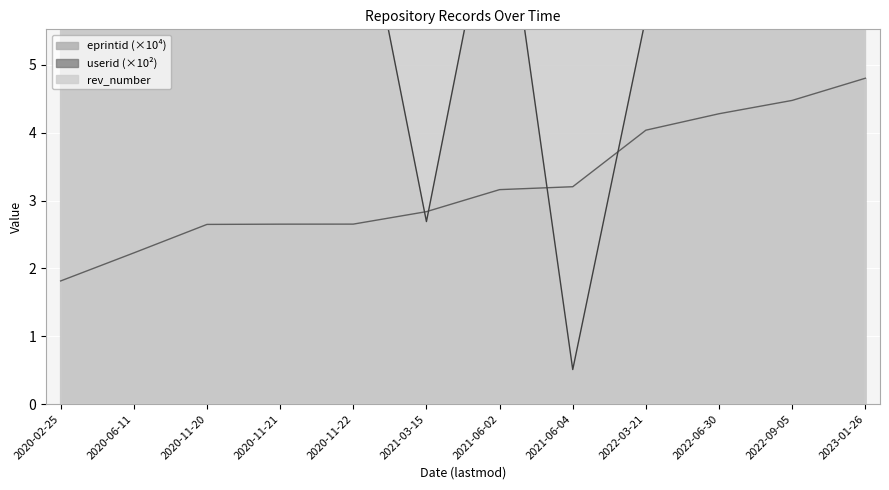

Rank the series by their maximum value, from highest to lowest.

rev_number, userid, eprintid